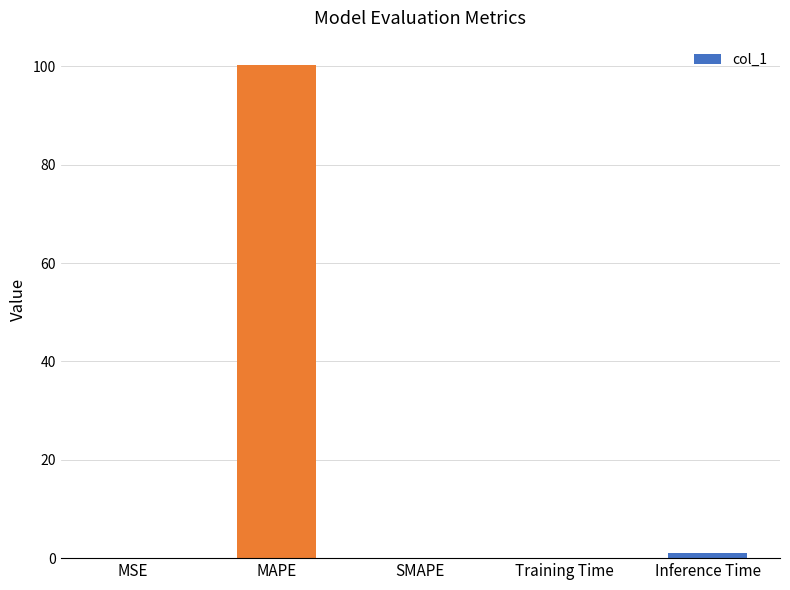

Is it true that the value at SMAPE is 0.0?

True